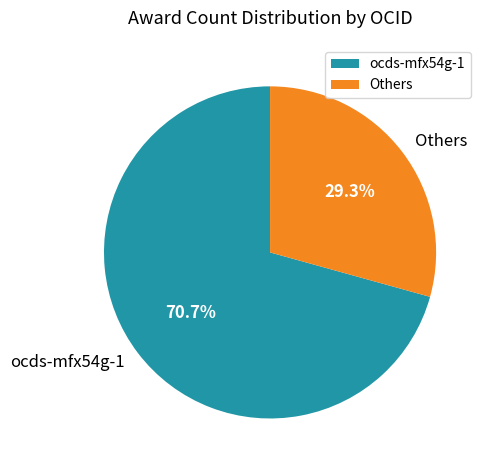

Does any single category account for the majority?

Yes